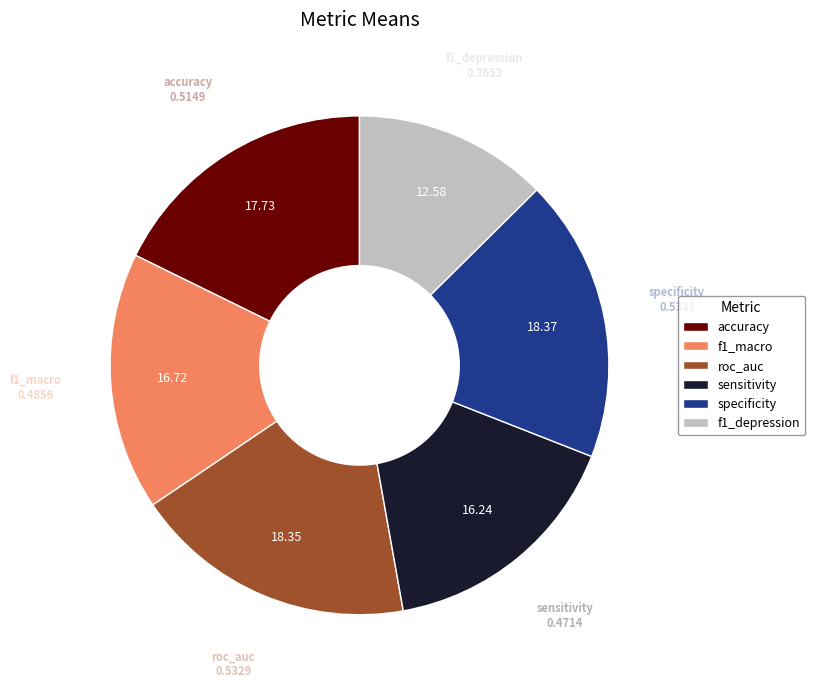

Which has a higher value, roc_auc or sensitivity?

roc_auc